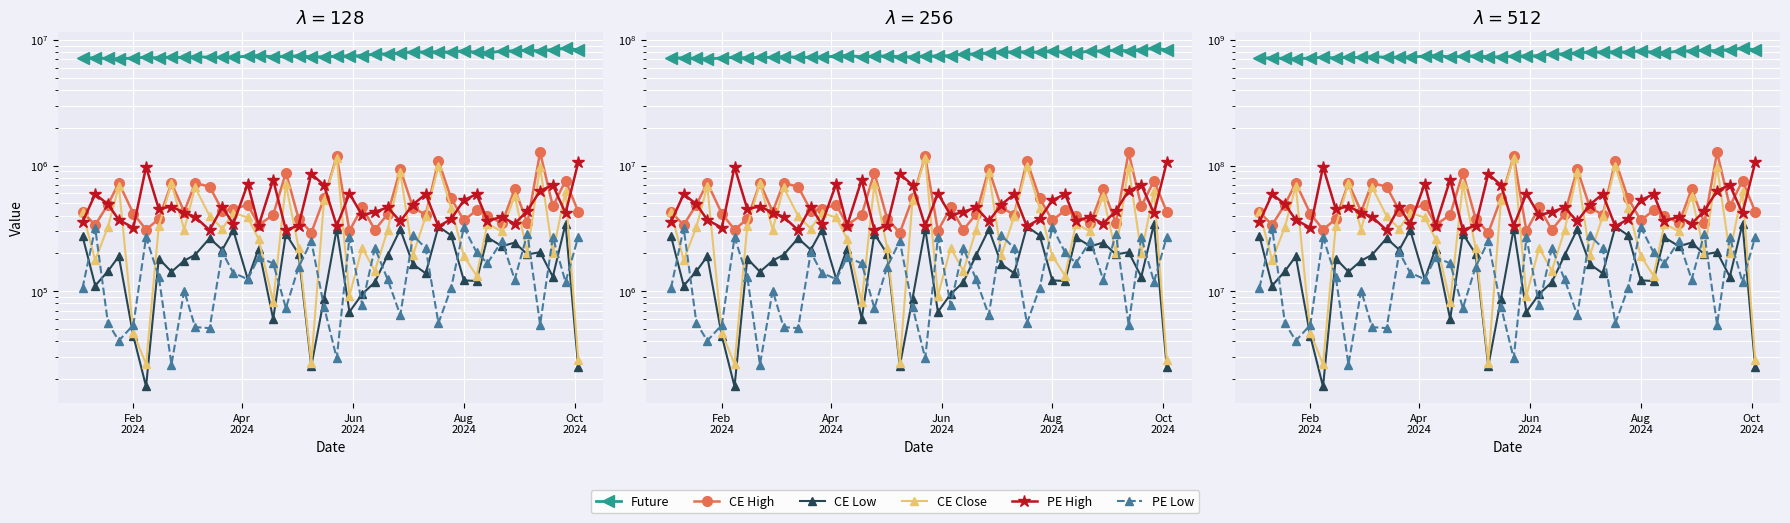

Which series has the largest range (max minus min)?

Future